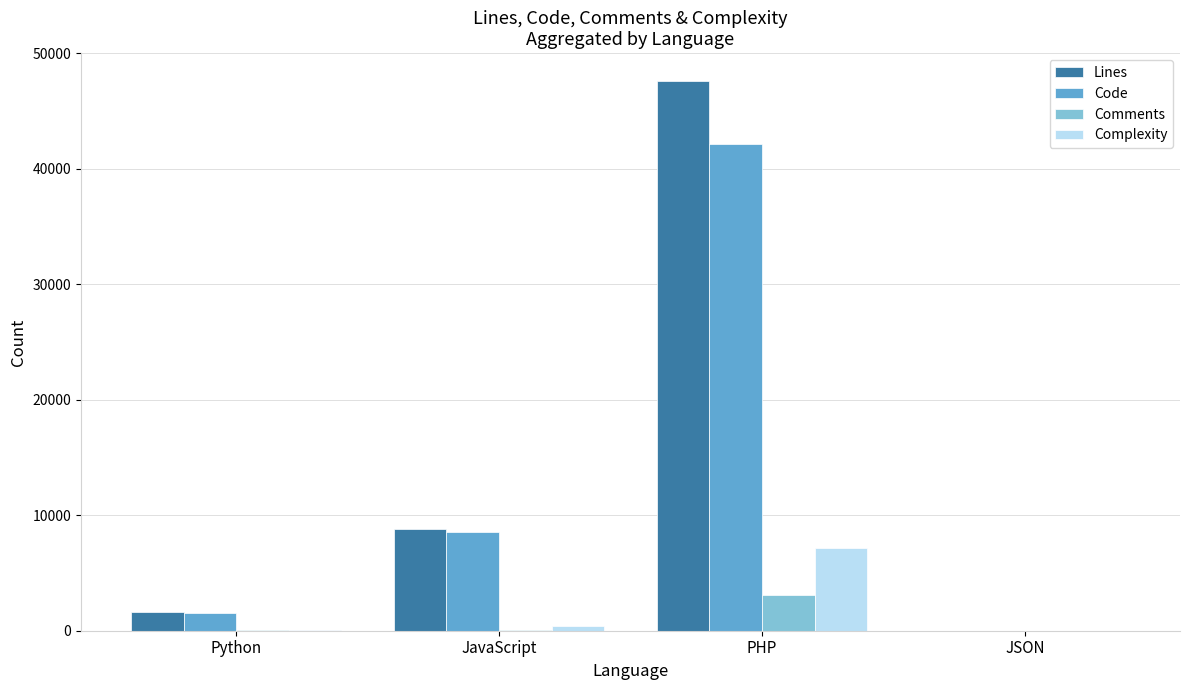

What is the average value of the Complexity series?

1921